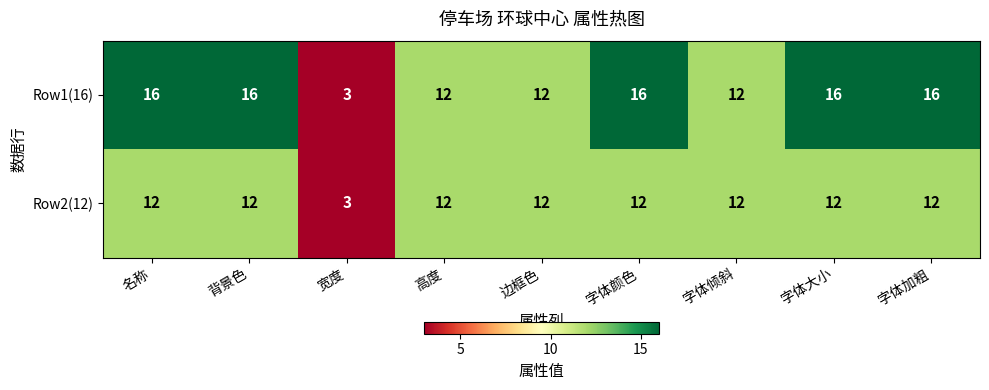

What is the total value across all series at 名称?

28